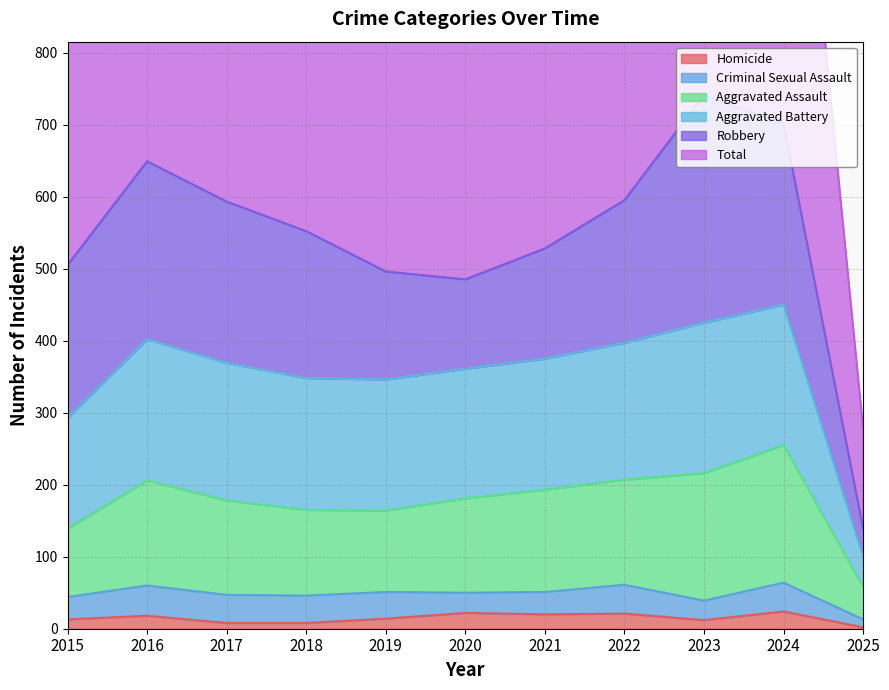

At which category does the chart reach its minimum across all series?

2025